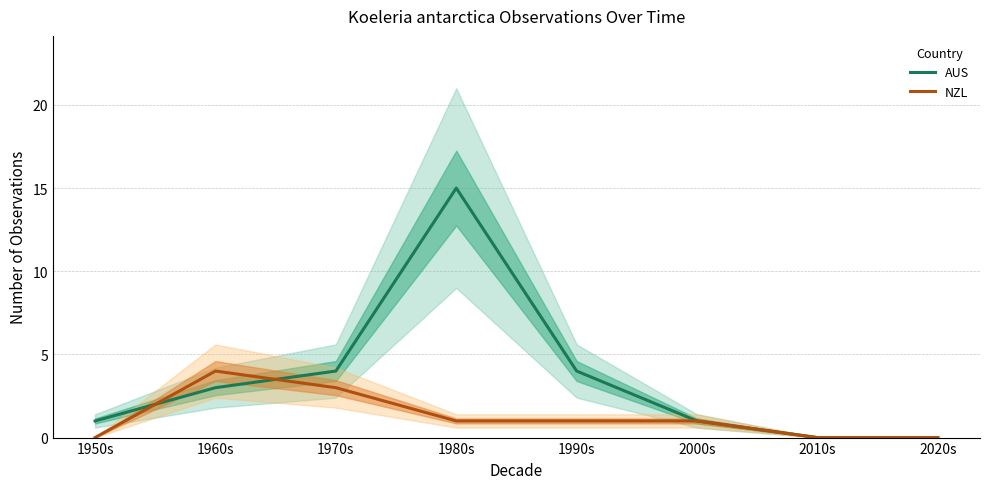

Between 1990s and 2020s, which series saw the biggest shift?

AUS